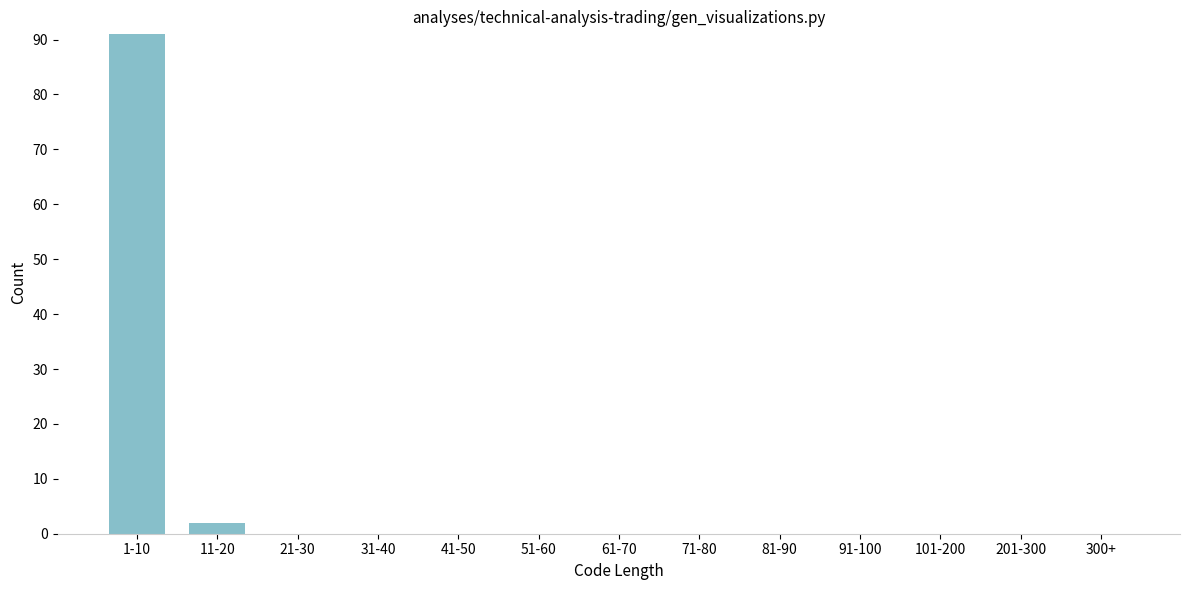

Reading right to left, extract all data points from this chart.

300+=0	201-300=0	101-200=0	91-100=0	81-90=0	71-80=0	61-70=0	51-60=0	41-50=0	31-40=0	21-30=0	11-20=2	1-10=91